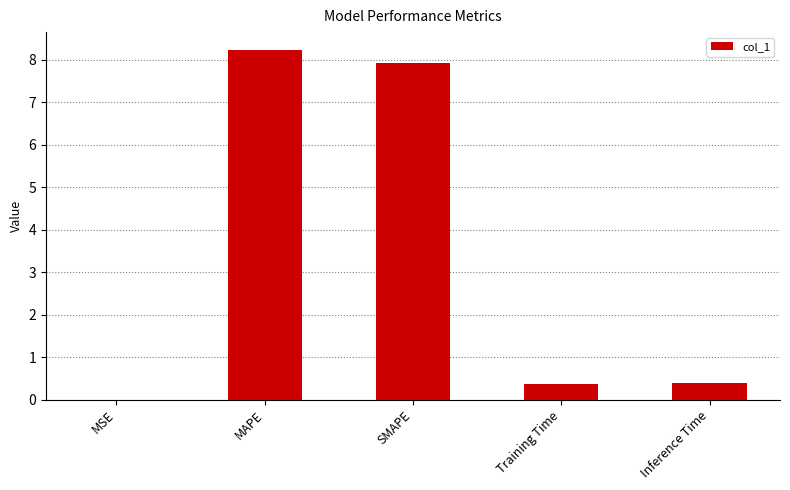

Which label corresponds to the largest value in the chart?

MAPE